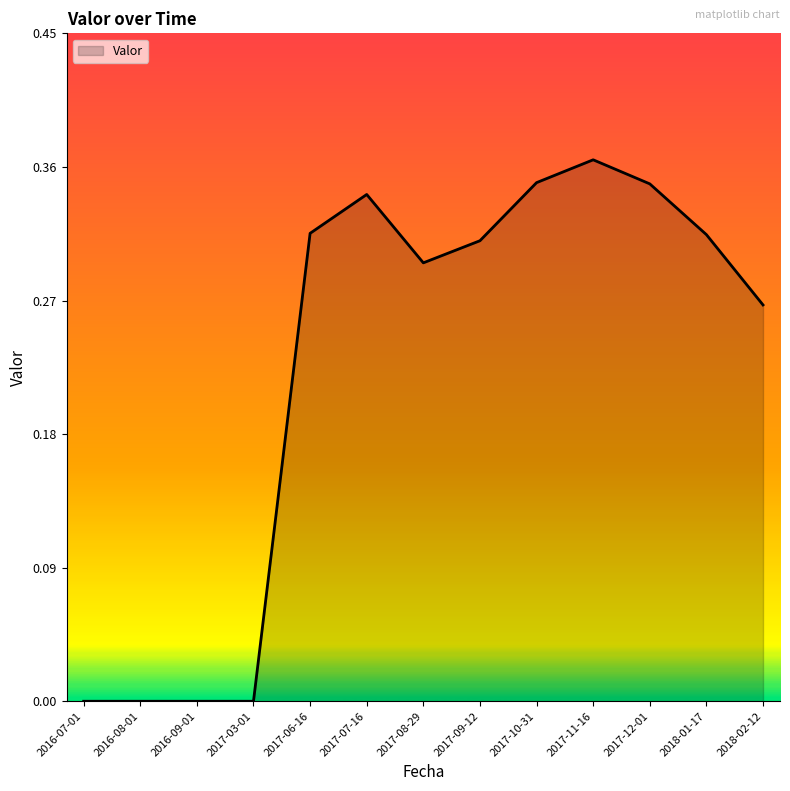

The chart shows a value of 0.1 at 2017-06-16. True or false?

False